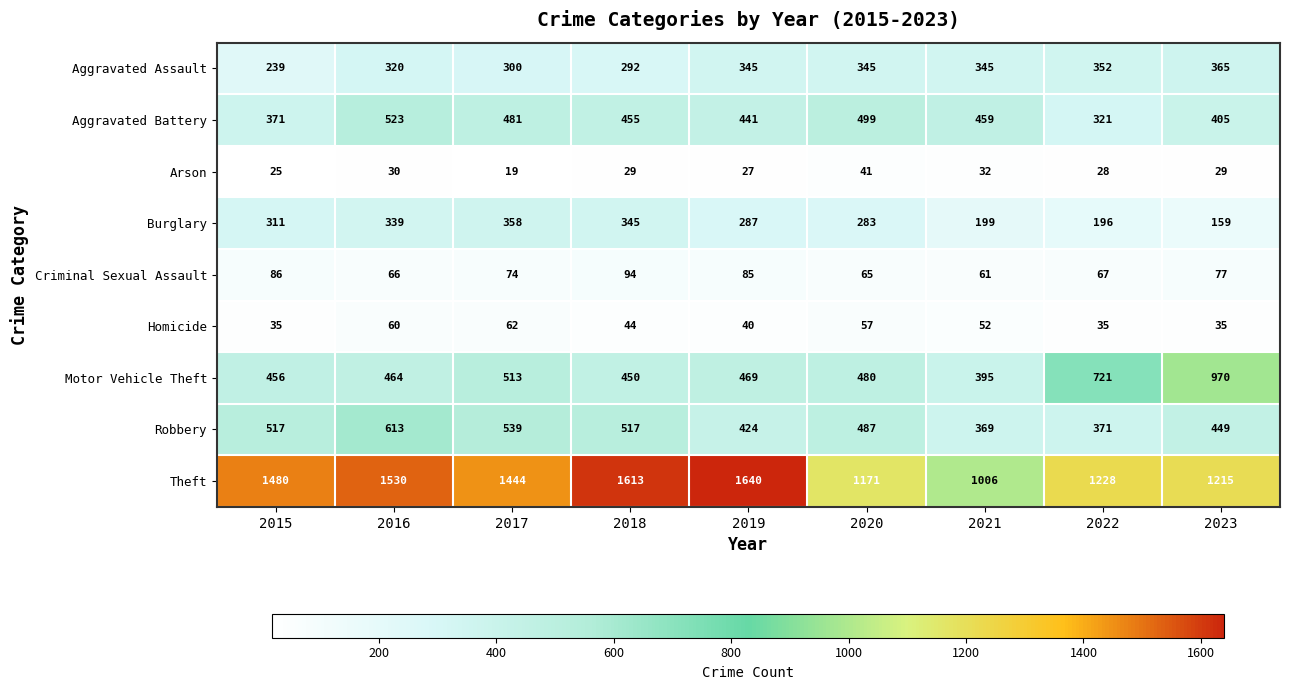

Which label corresponds to the smallest value in the chart?

2017